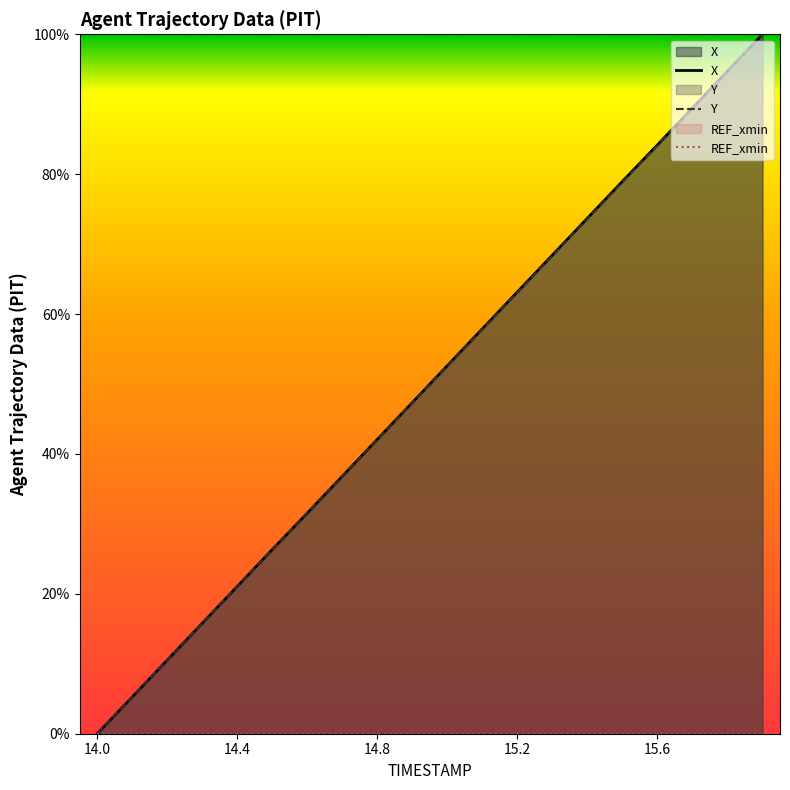

What is the label of the 1st point from the right?

15.9